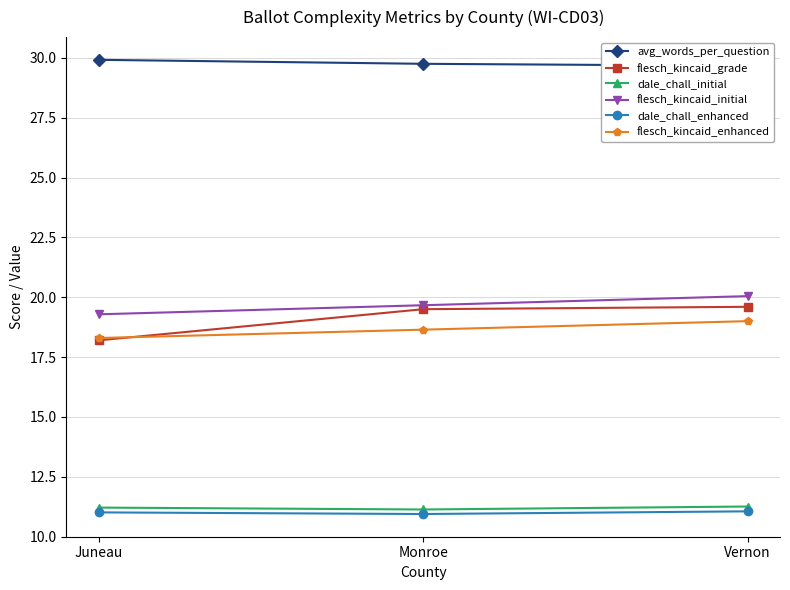

What is the total value across all series at Monroe?

109.6